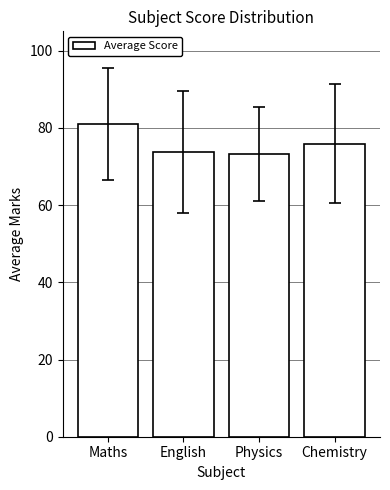

What is the smallest value displayed?

73.2